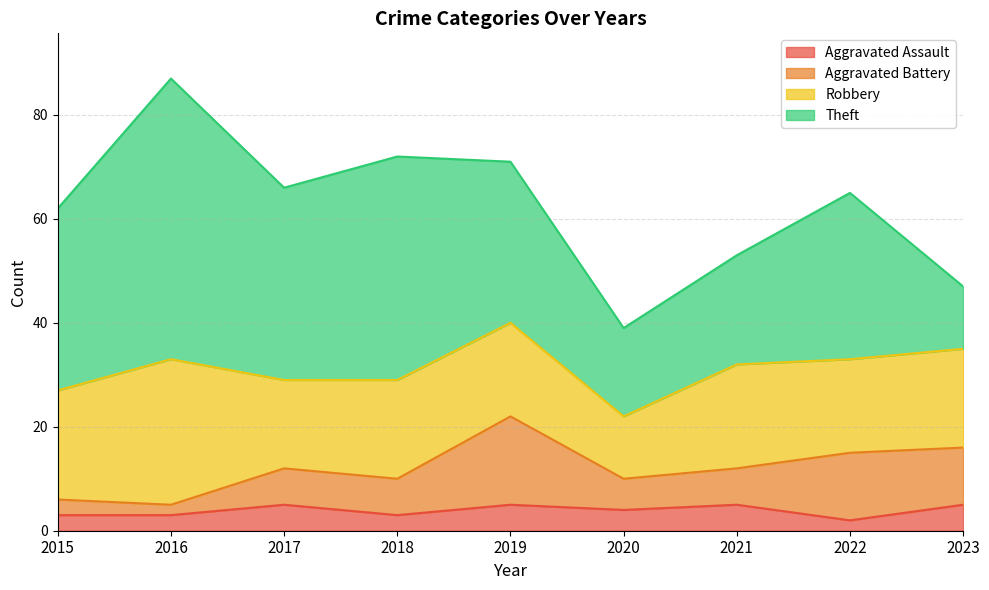

Between 2017 and 2022, which is larger?

2017